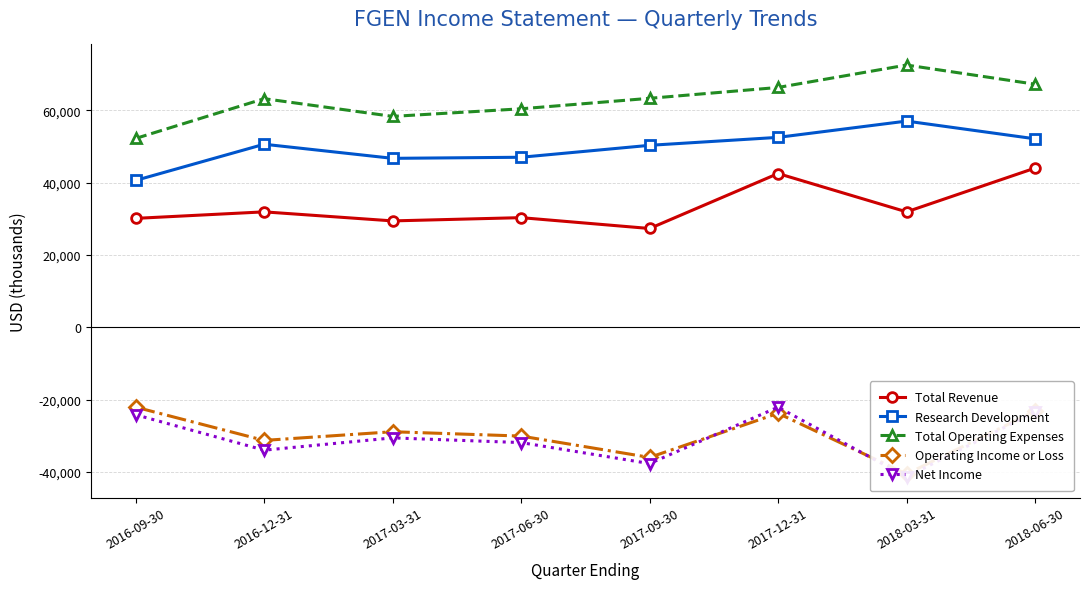

Reading left to right, what are all the values shown in this chart?

Total Revenue: 2016-09-30=30100	2016-12-31=31900	2017-03-31=29400	2017-06-30=30300	2017-09-30=27300	2017-12-31=42500	2018-03-31=31900	2018-06-30=44000
Research Development: 2016-09-30=40600	2016-12-31=50600	2017-03-31=46700	2017-06-30=47000	2017-09-30=50300	2017-12-31=52500	2018-03-31=57000	2018-06-30=52100
Total Operating Expenses: 2016-09-30=52200	2016-12-31=63200	2017-03-31=58300	2017-06-30=60400	2017-09-30=63300	2017-12-31=66300	2018-03-31=72500	2018-06-30=67200
Operating Income or Loss: 2016-09-30=-22100	2016-12-31=-31300	2017-03-31=-28900	2017-06-30=-30100	2017-09-30=-36000	2017-12-31=-23800	2018-03-31=-40600	2018-06-30=-23200
Net Income: 2016-09-30=-24200	2016-12-31=-34000	2017-03-31=-30600	2017-06-30=-31900	2017-09-30=-37700	2017-12-31=-22100	2018-03-31=-41400	2018-06-30=-23400